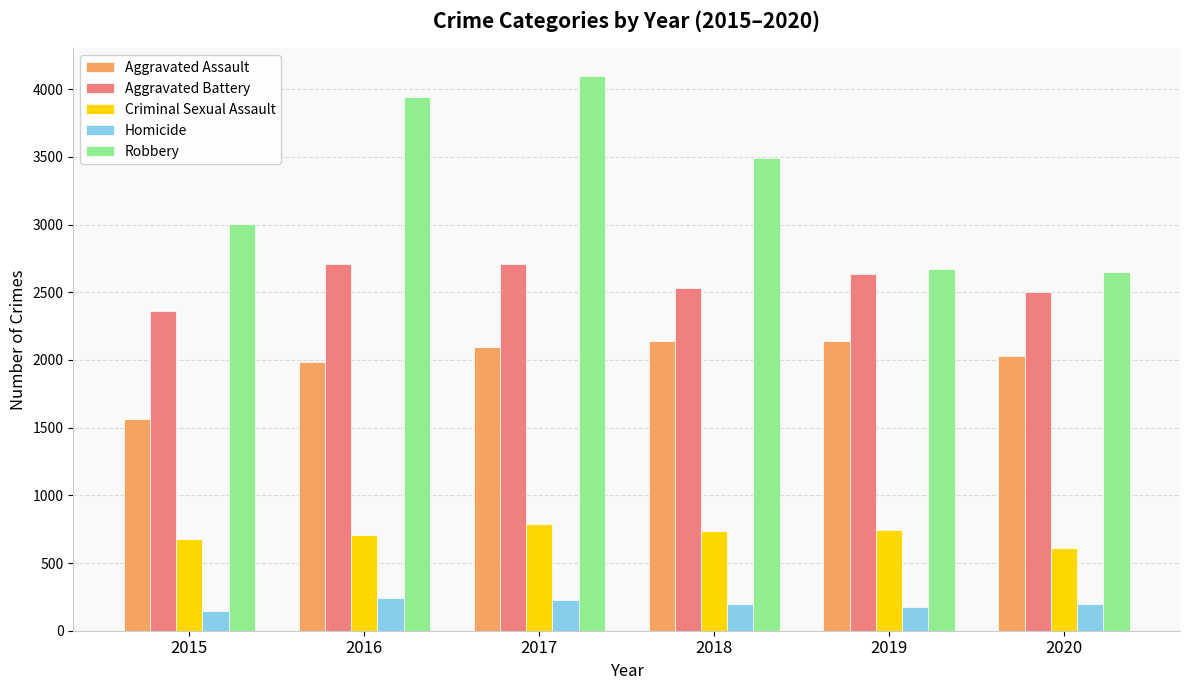

The value of Aggravated Assault at 2019 is 2138. True or false?

True